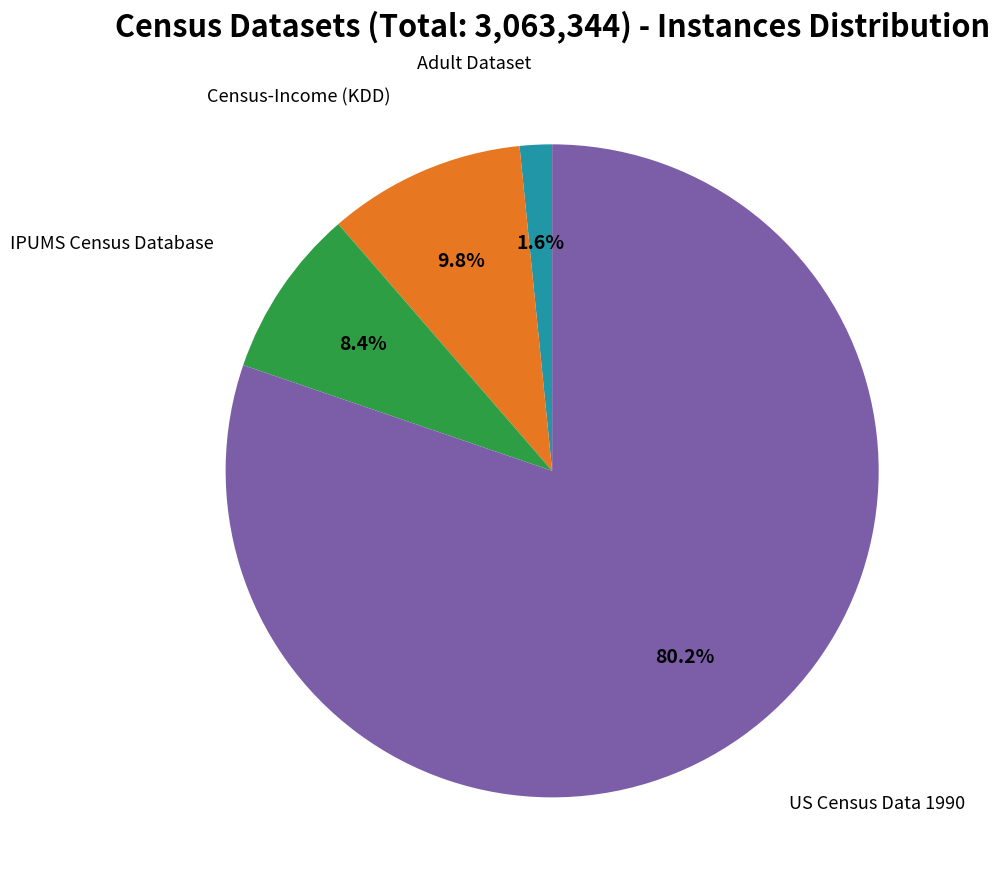

Does any single category account for the majority?

Yes